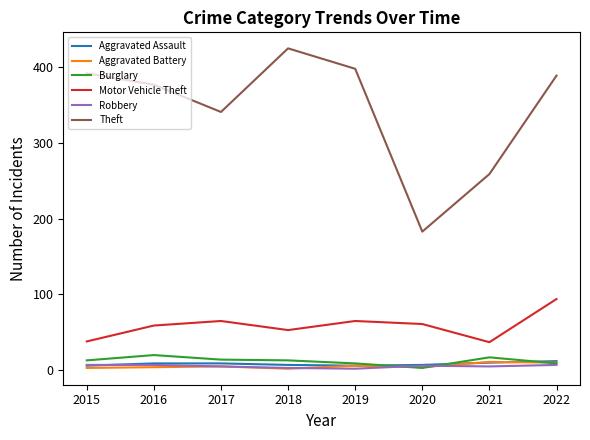

How many distinct data groups are displayed?

6